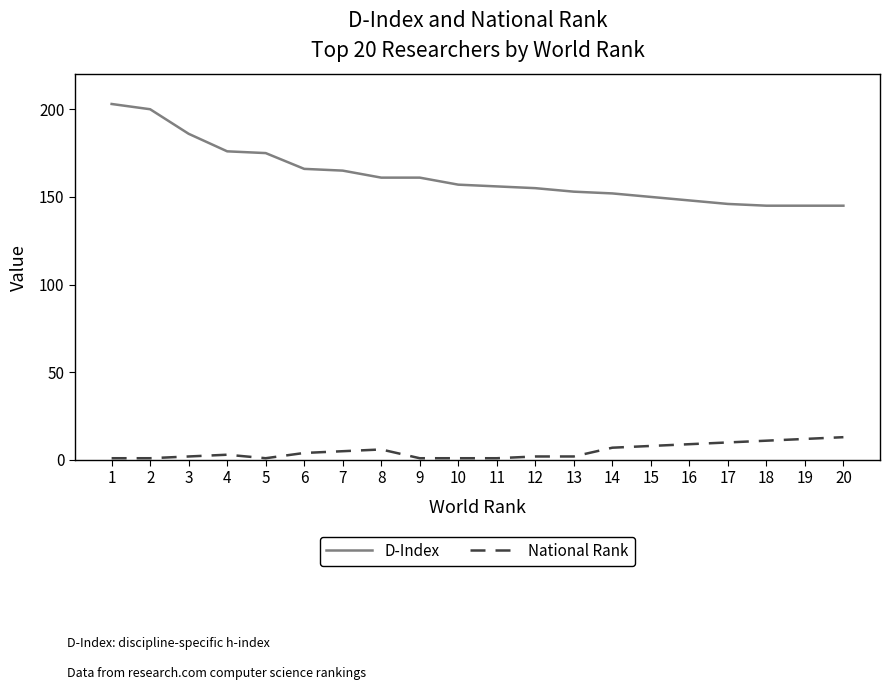

Is the value of National Rank at 1 greater than the value of D-Index at 16?

No